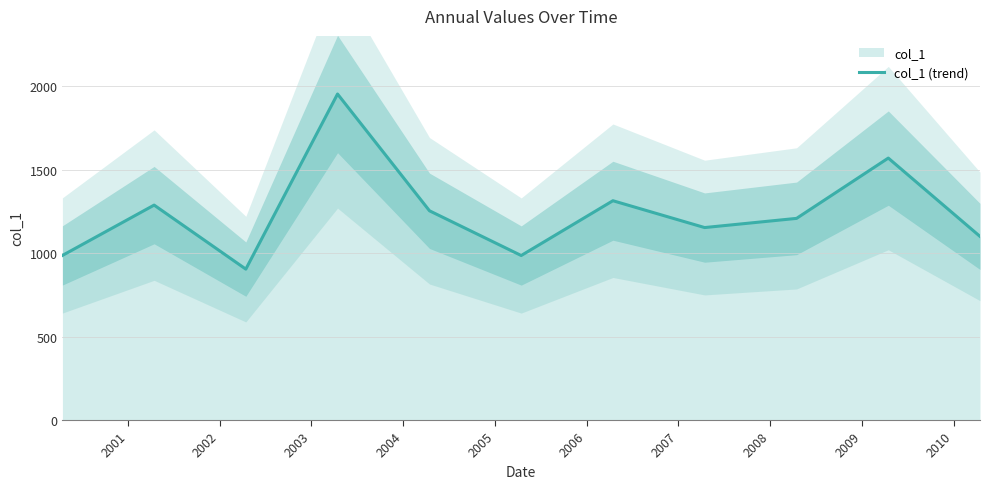

What is the maximum value for col_1 (trend)?

1952.0